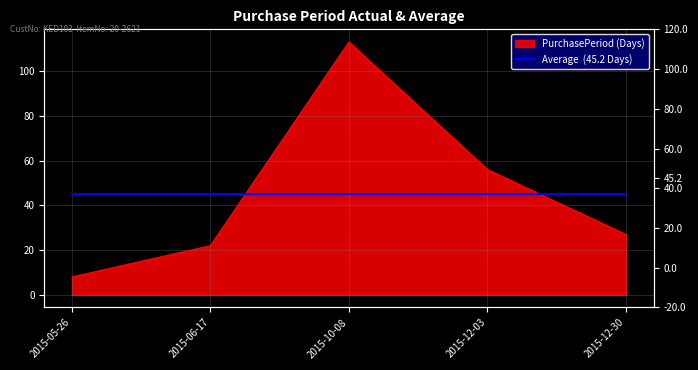

The value at 2015-12-30 is 9. True or false?

False